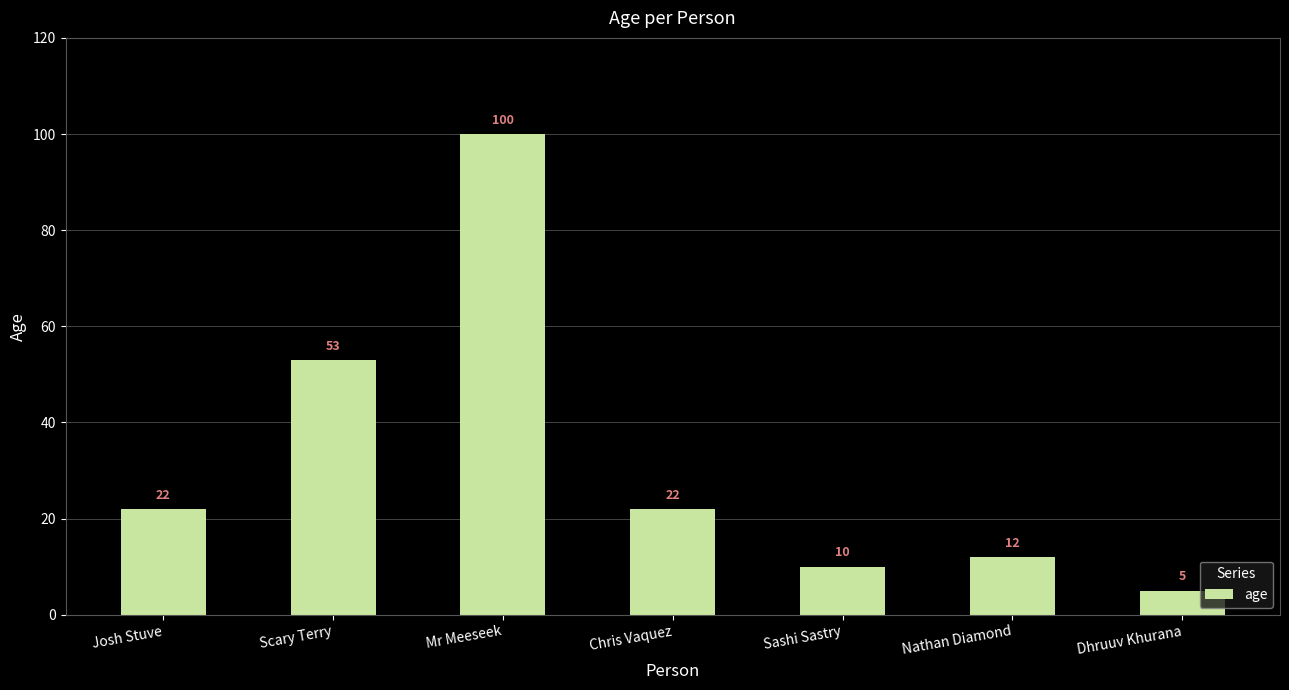

The value at Josh Stuve is 22. True or false?

True